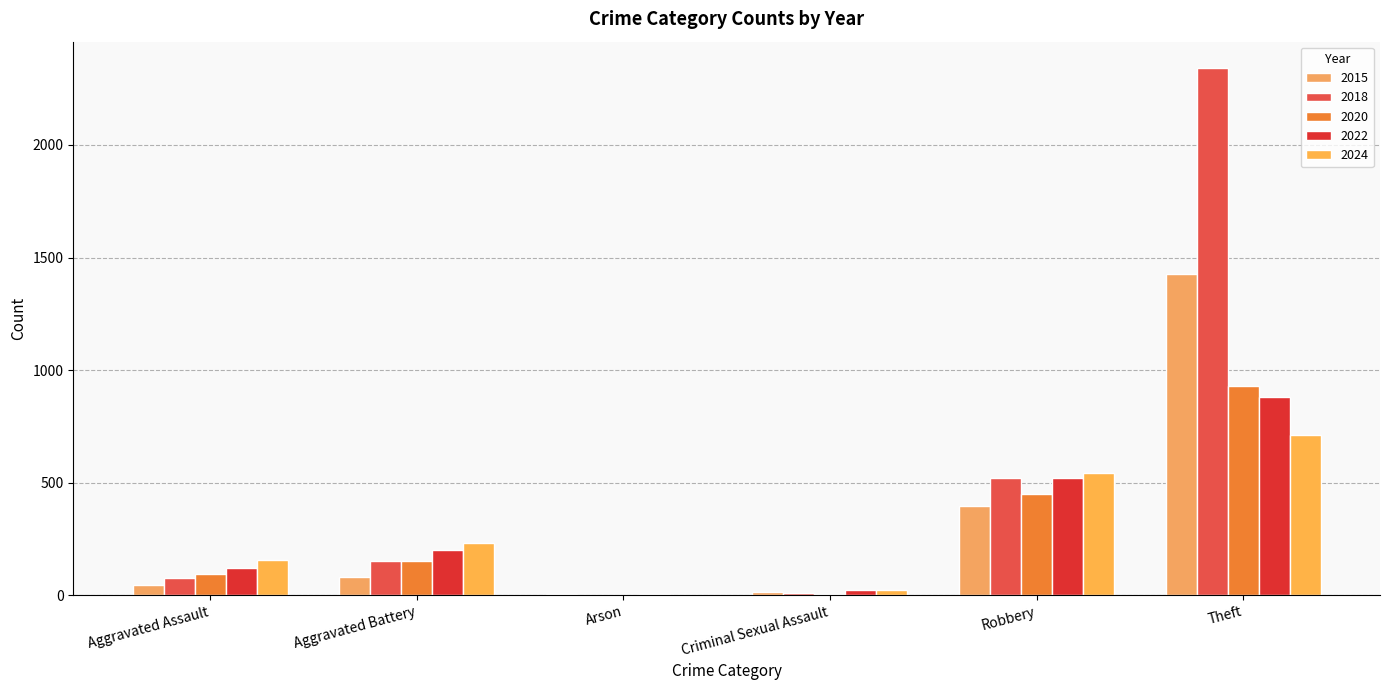

Which series has the largest total across all categories?

2018